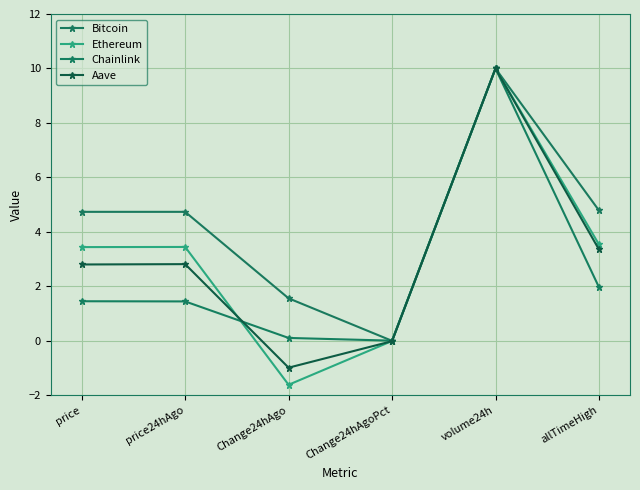

How many data points does each series have?

6